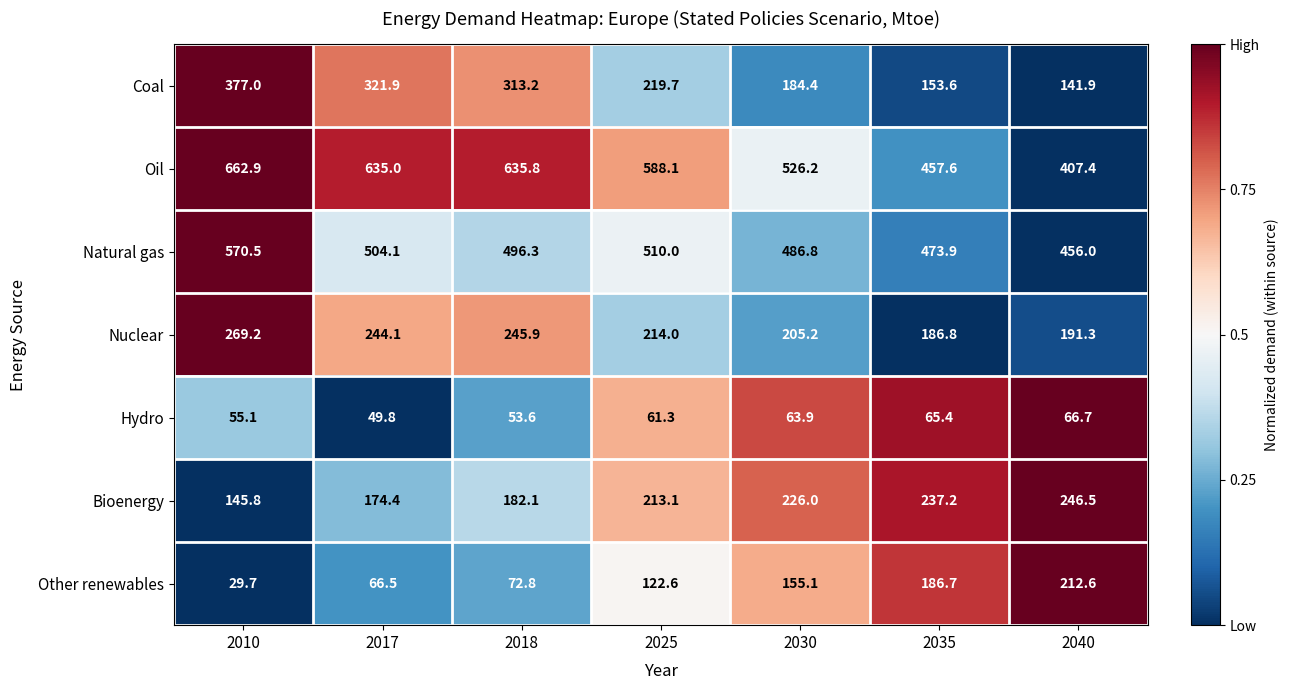

Between 2010 and 2030, which series saw the biggest shift?

Coal